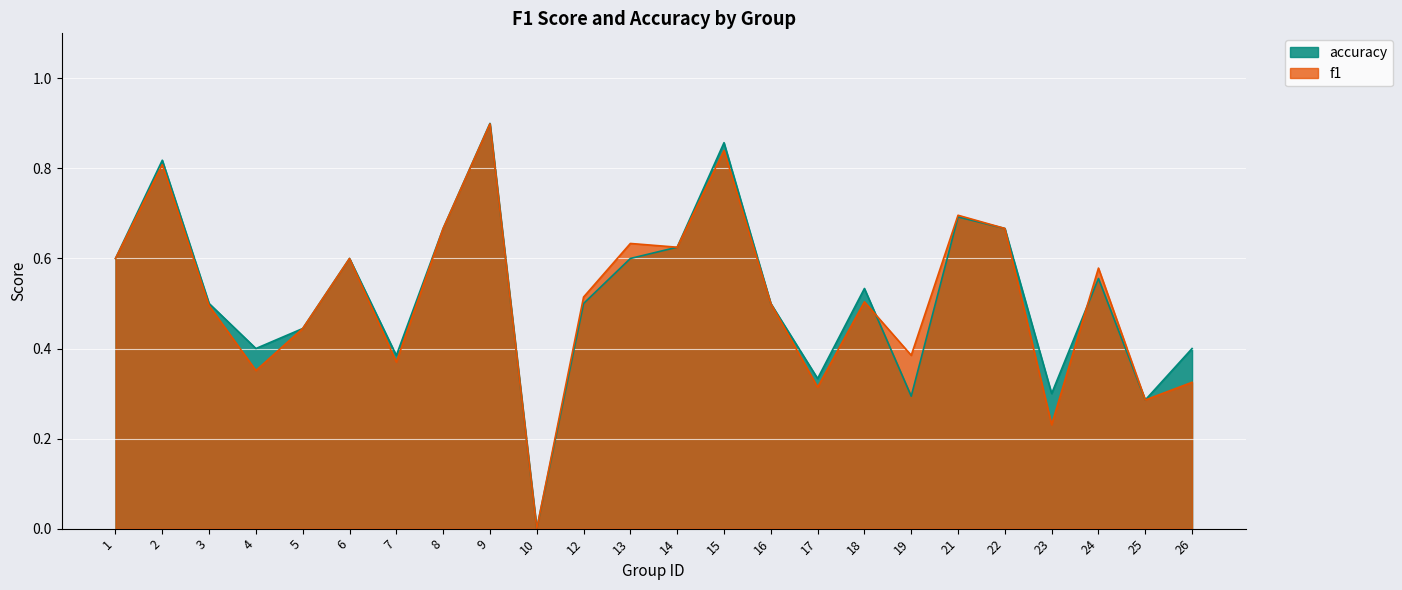

Which series has the widest spread of values?

accuracy